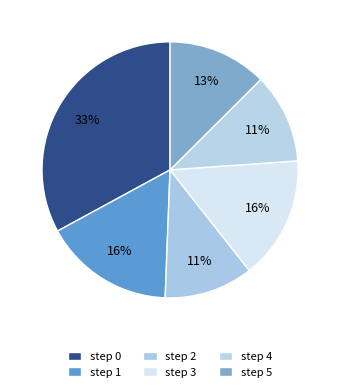

Which has a higher value, step 1 or step 3?

step 1